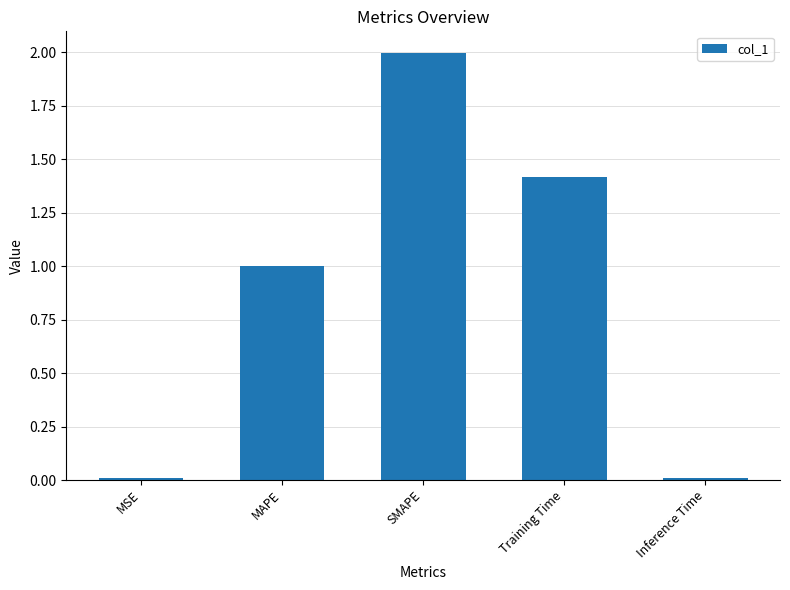

Is it true that the value at SMAPE is 2.0?

True